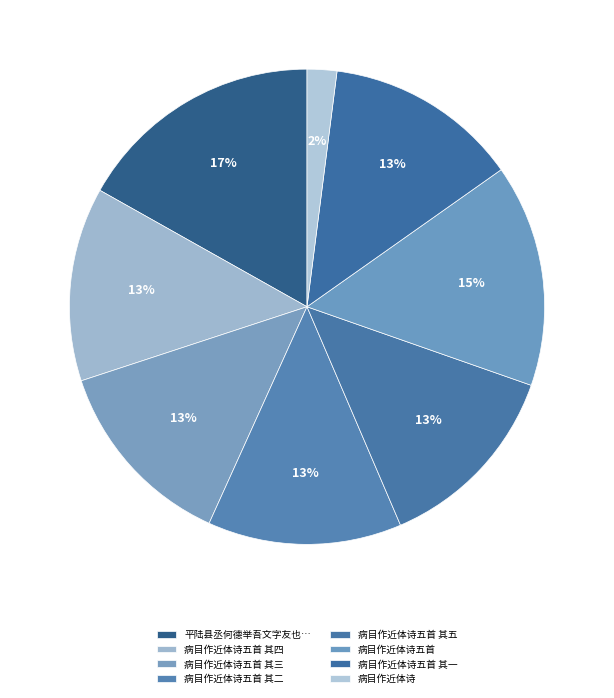

To the nearest percent, what is the combined percentage of 病目作近体诗五首 其五 and 病目作近体诗五首 其二?

26%